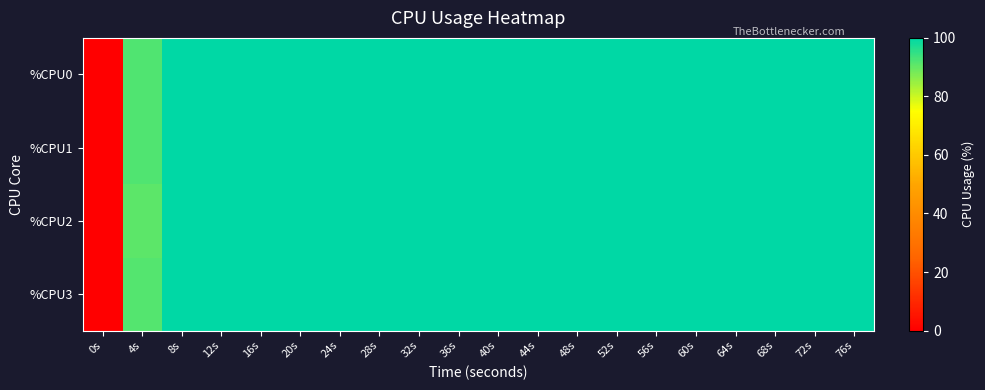

Which category has the highest value across all series?

8s